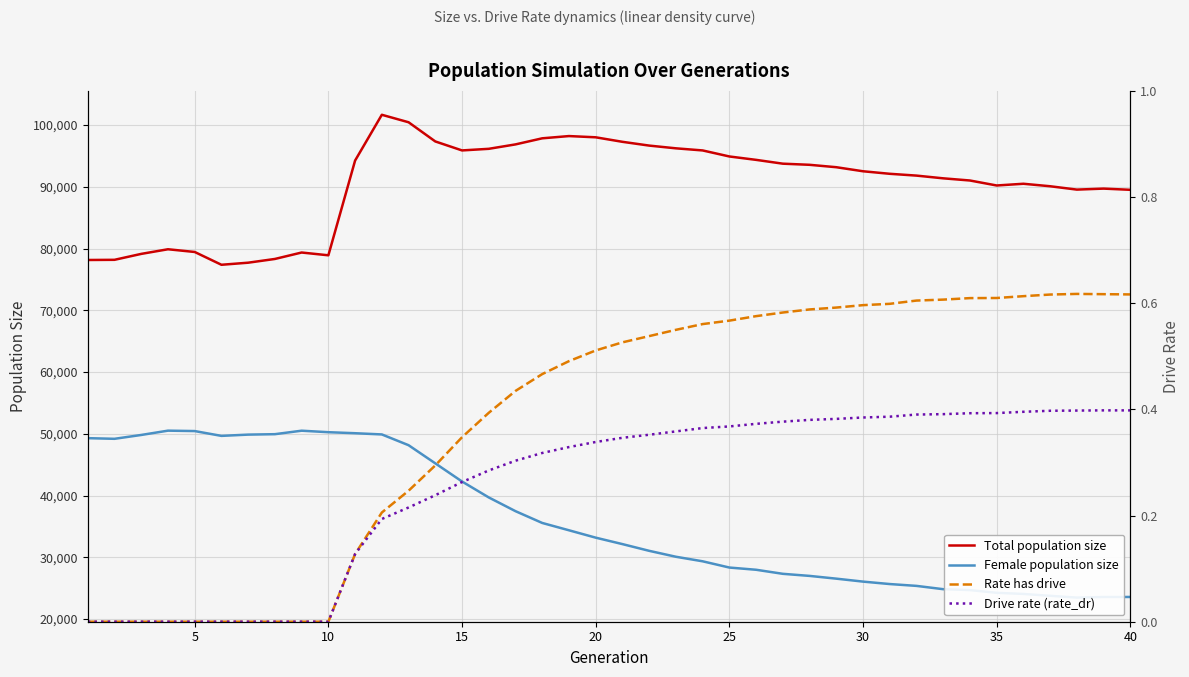

What is the minimum value for Total population size?

77368